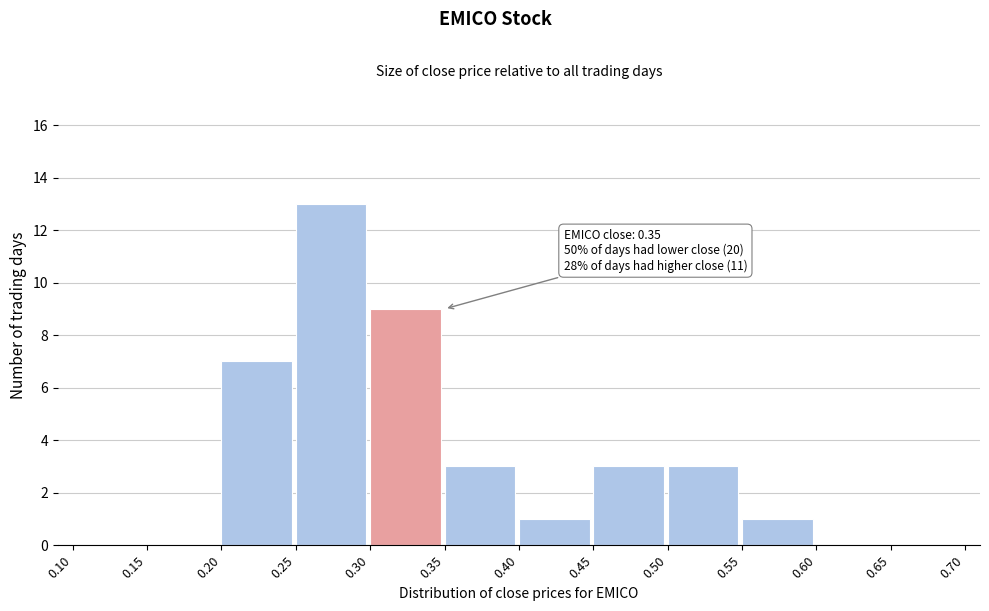

Which range on the x-axis has the tallest bar?

0.25 to 0.30